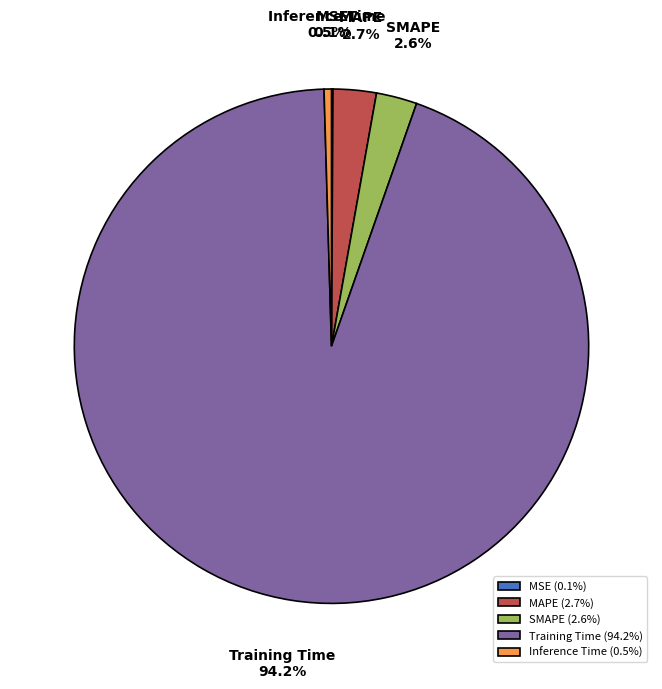

Does any single category account for the majority?

Yes